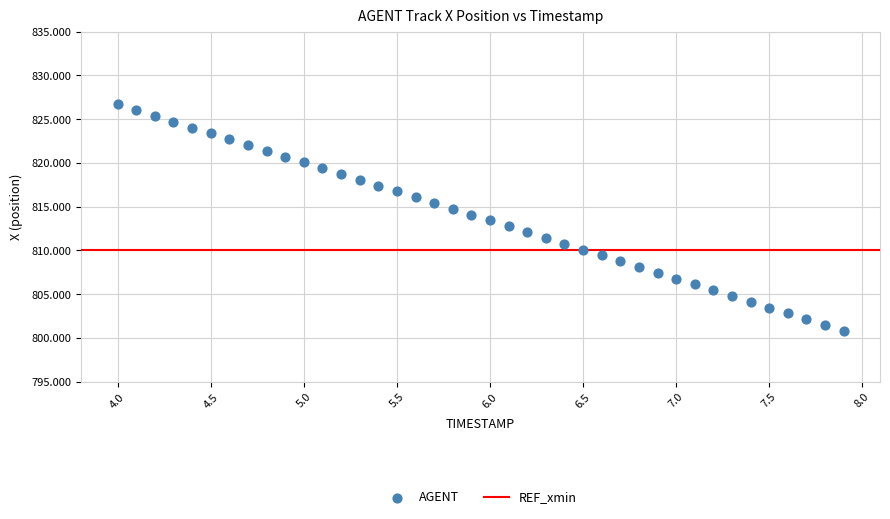

What is the range of X values (max minus min)?

3.9